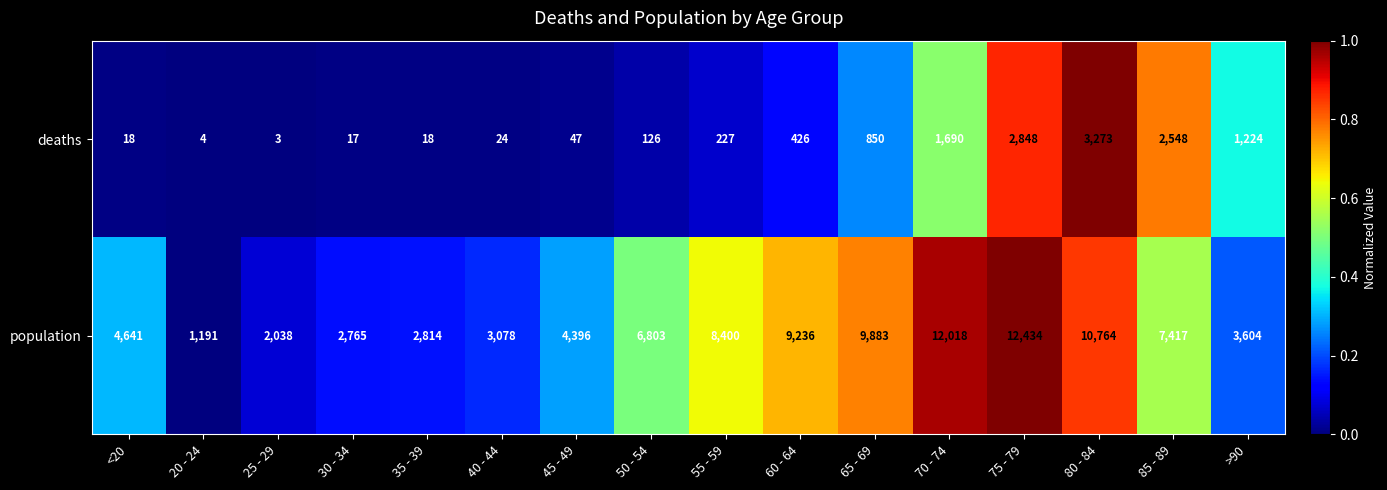

What is the greatest value displayed?

12434